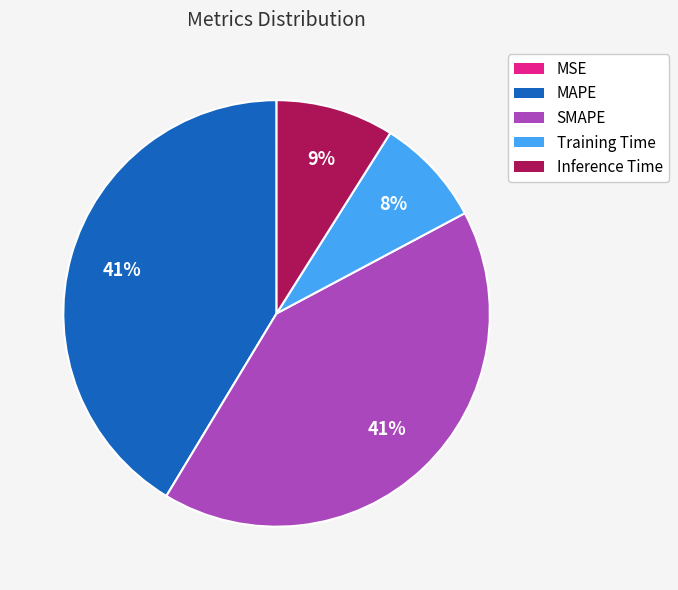

Is SMAPE the majority of the pie?

No